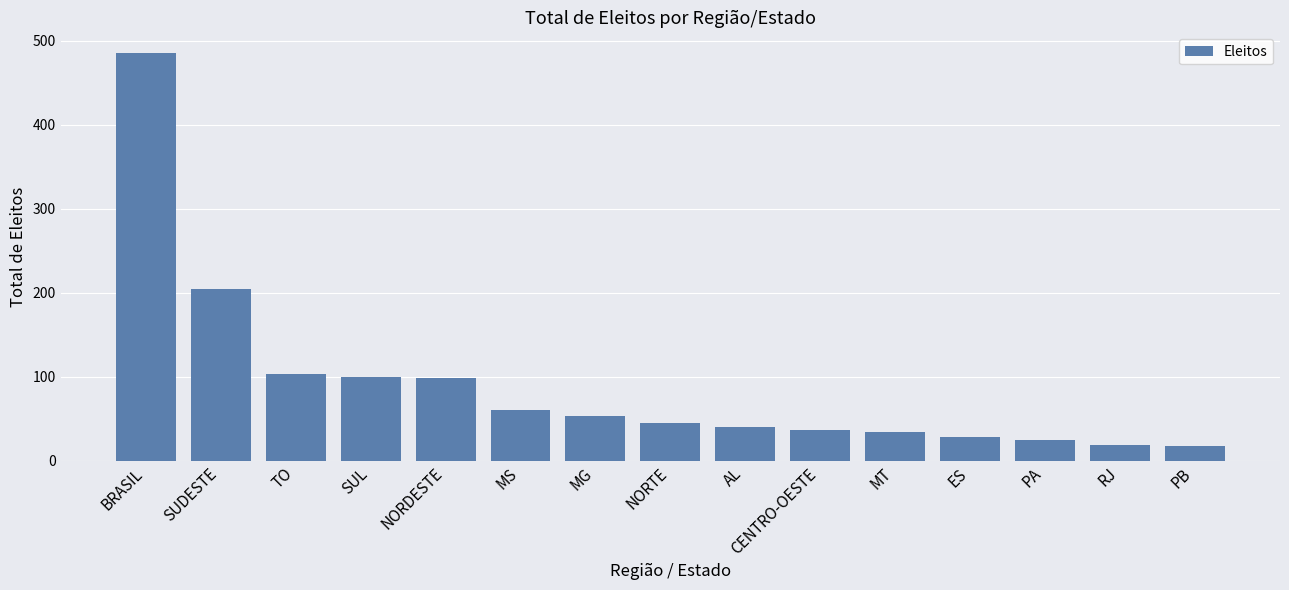

What is the value of the 9th bar from the left?

40